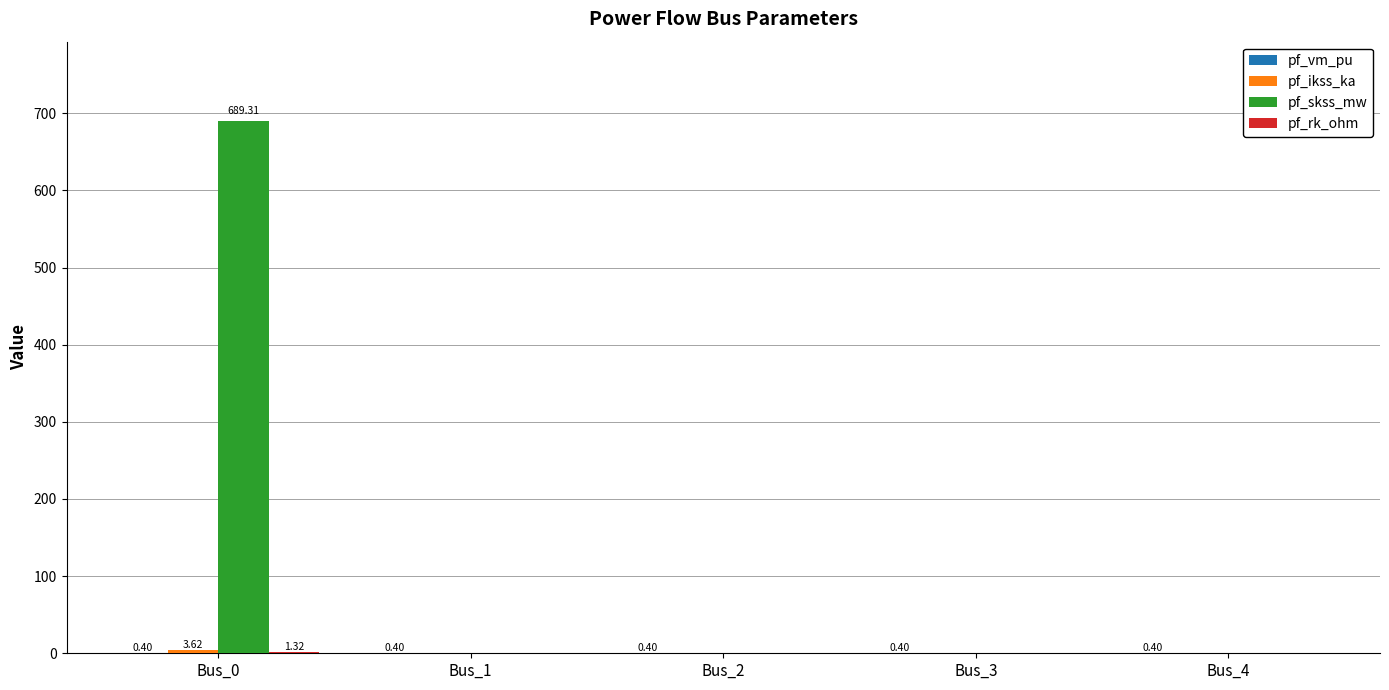

How many distinct data groups are displayed?

4